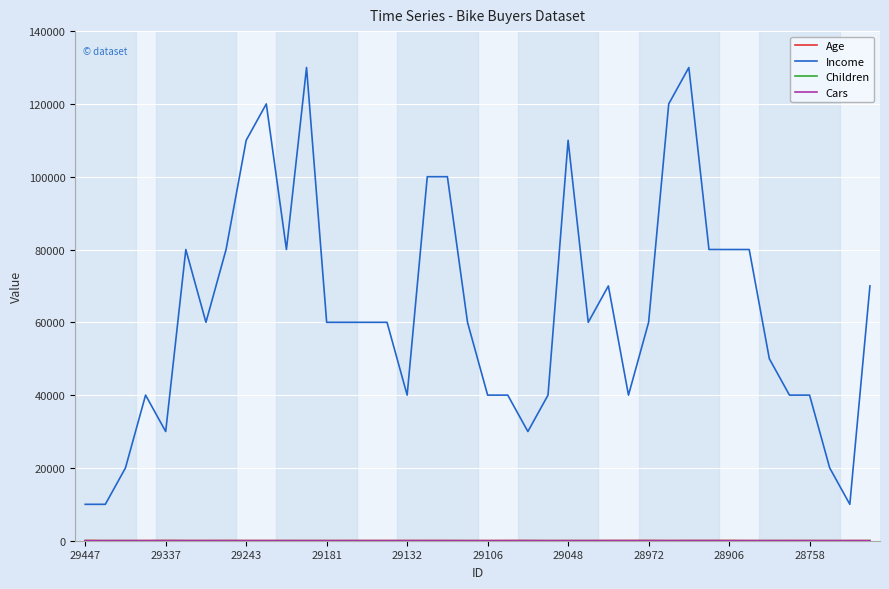

Which series has the widest spread of values?

Income